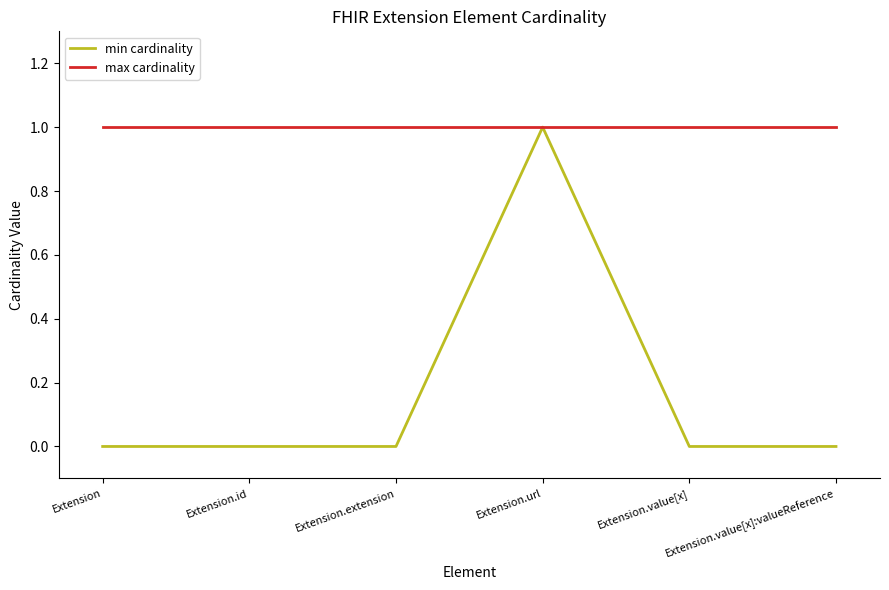

At which category is the sum across all series the highest?

Extension.url